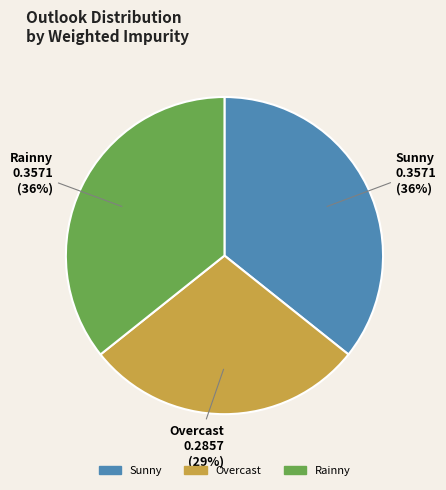

To the nearest percent, what is the average slice percentage?

33%